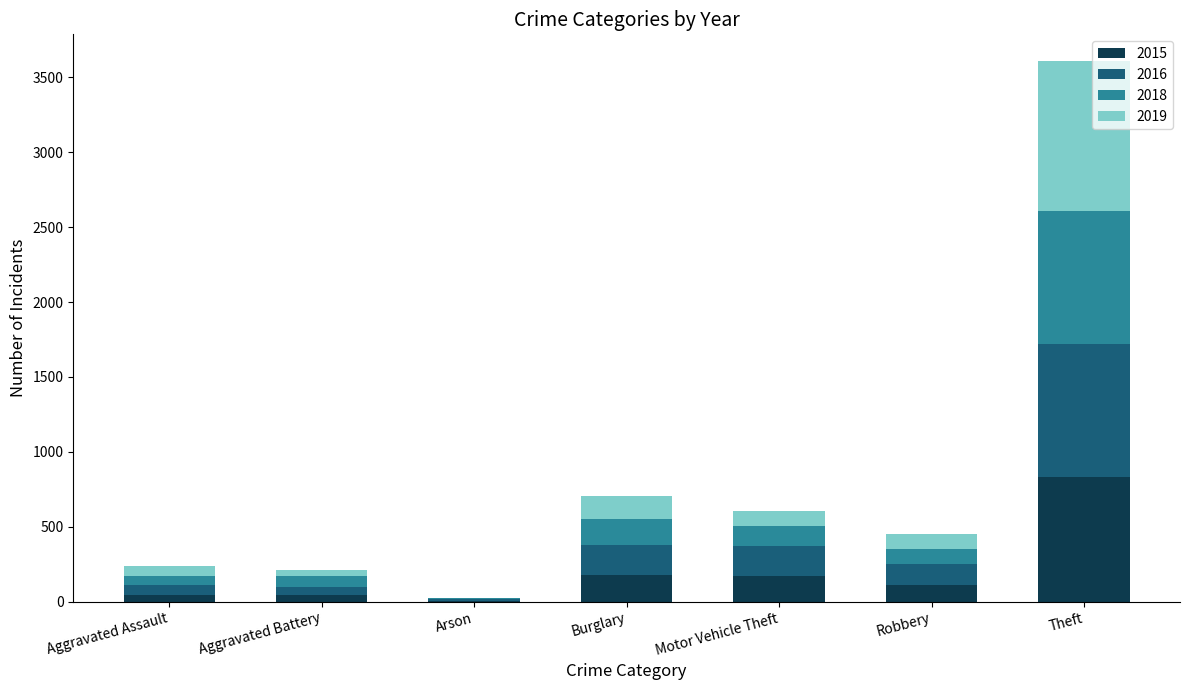

What is the total value across all series at Burglary?

703